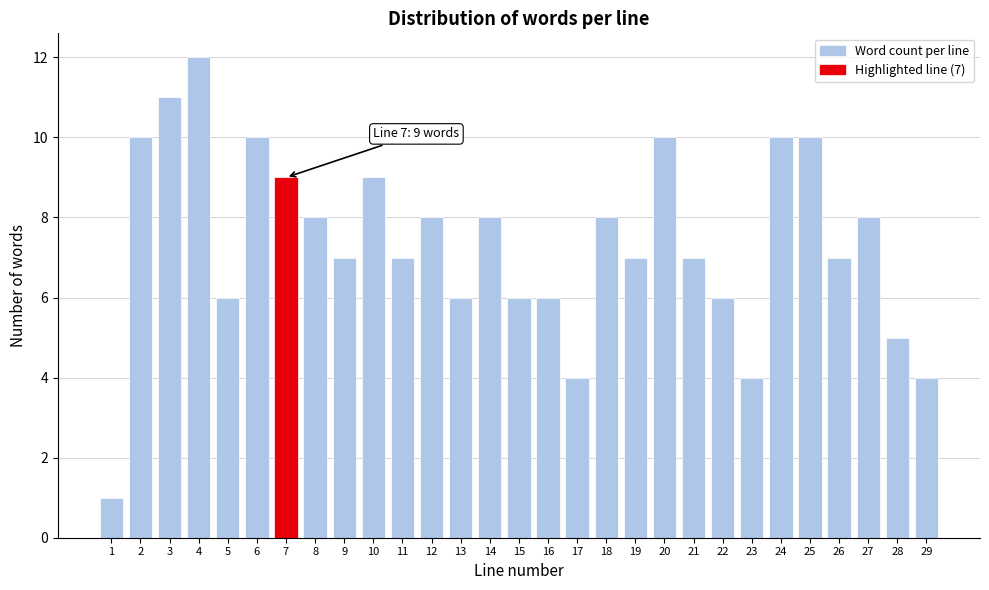

Reading left to right, what are all the values shown in this chart?

1=1	2=10	3=11	4=12	5=6	6=10	7=9	8=8	9=7	10=9	11=7	12=8	13=6	14=8	15=6	16=6	17=4	18=8	19=7	20=10	21=7	22=6	23=4	24=10	25=10	26=7	27=8	28=5	29=4